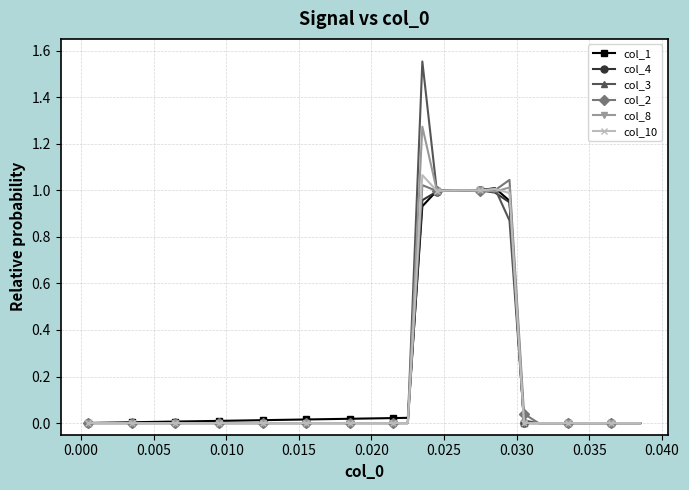

Which series has the widest spread of values?

col_3